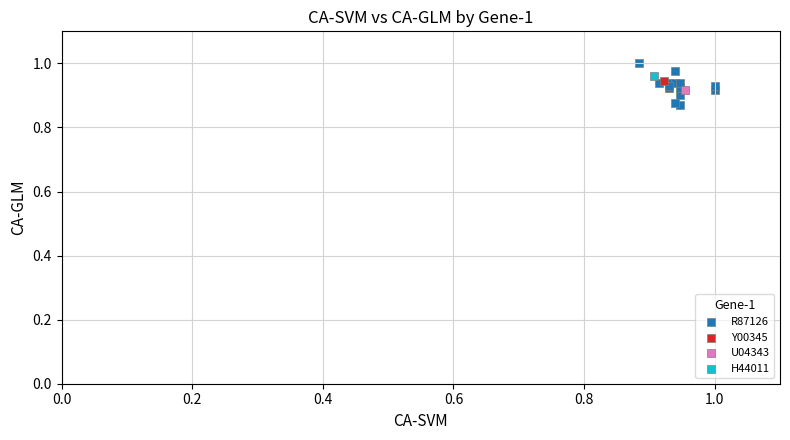

What are all the series names shown in the legend?

R87126, Y00345, U04343, H44011